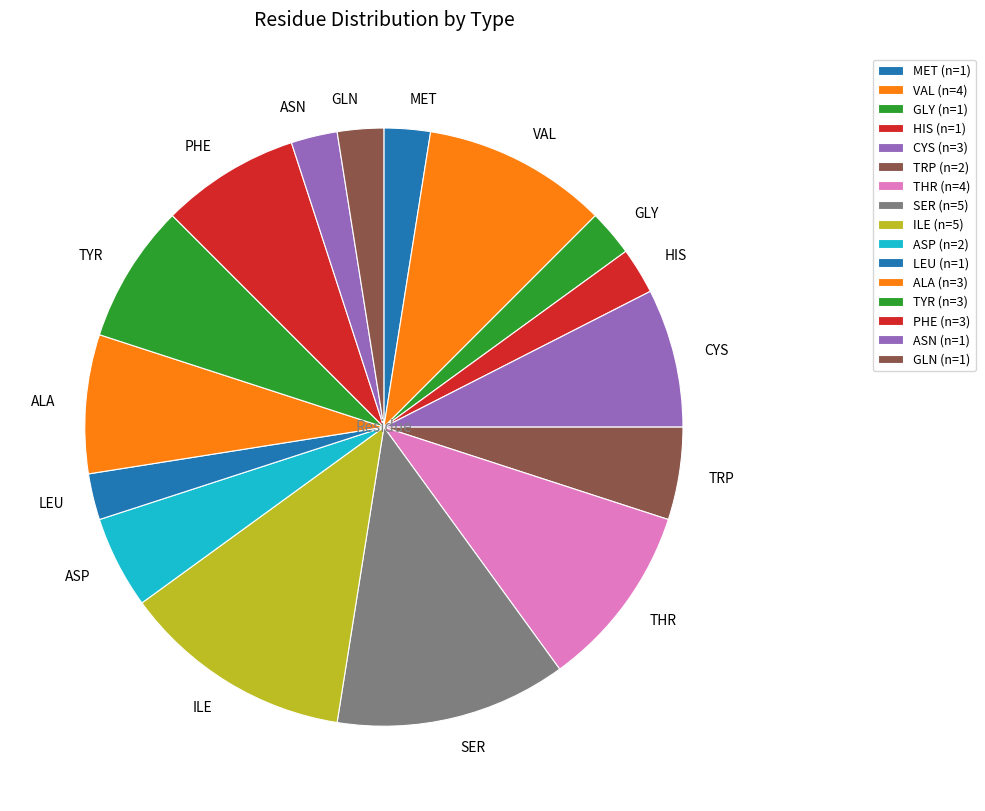

Which has a higher value, THR or SER?

SER